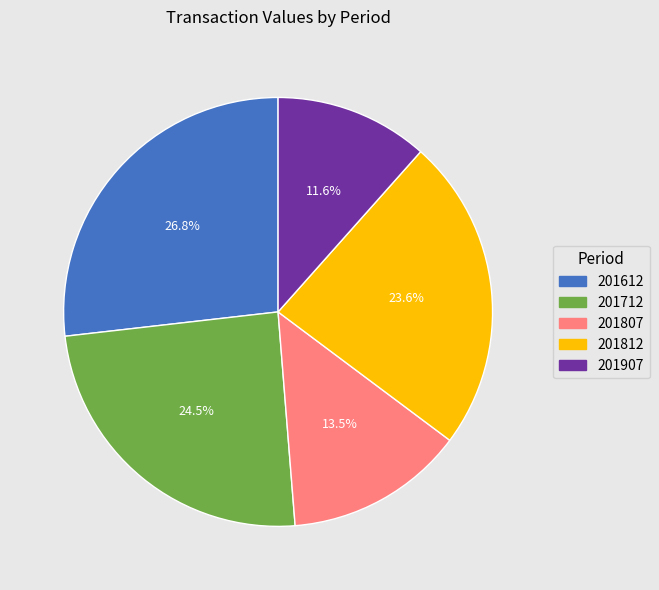

Which has a higher value, 201907 or 201612?

201612